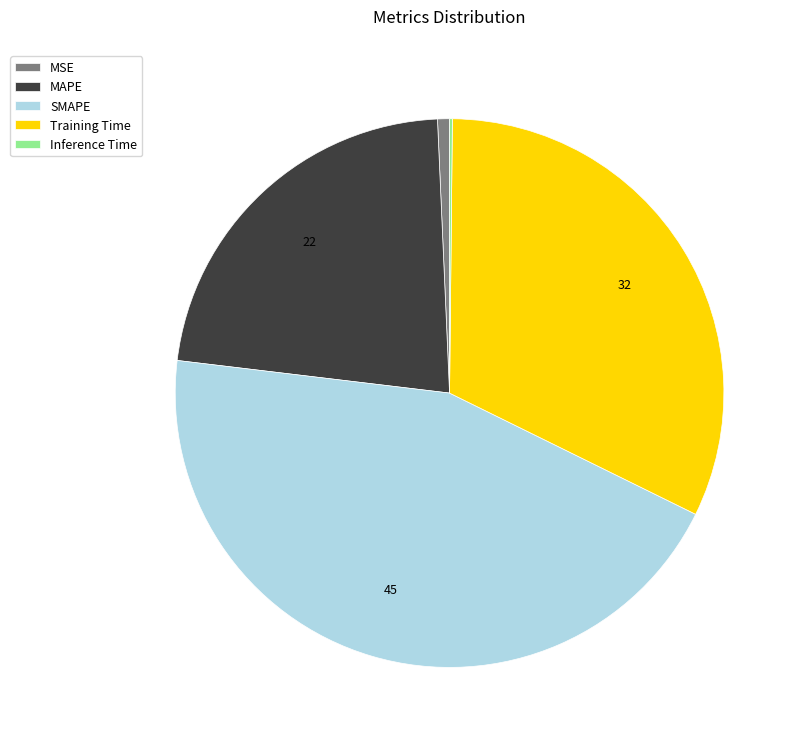

The Training Time slice represents 32% of the pie. True or false?

True